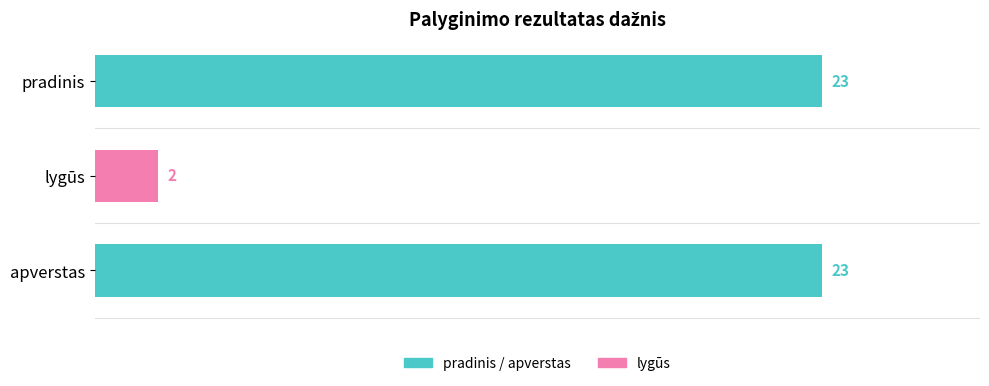

What position from the bottom is lygūs?

2